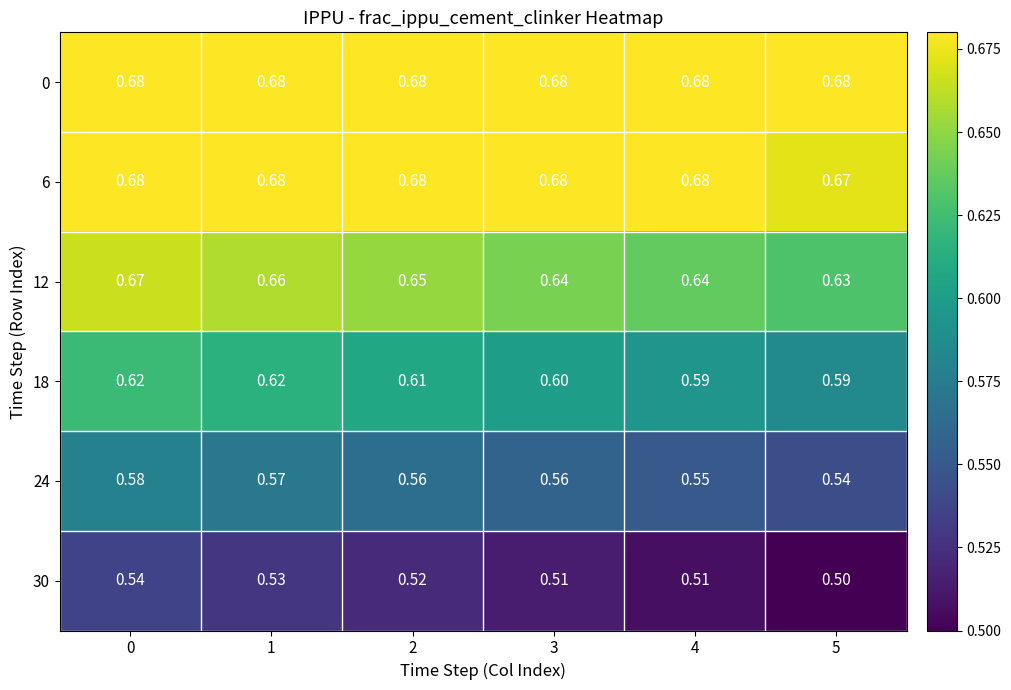

How many series are shown in this chart?

6